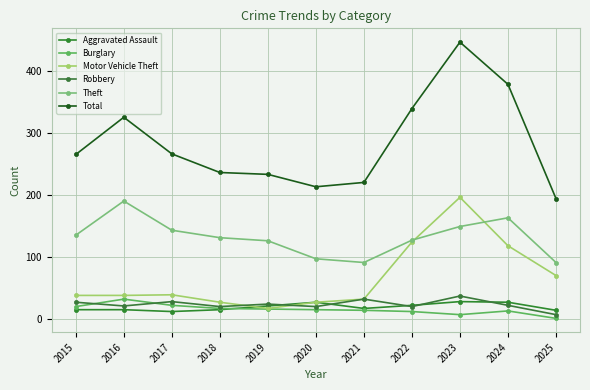

Count the number of data series in this chart.

6